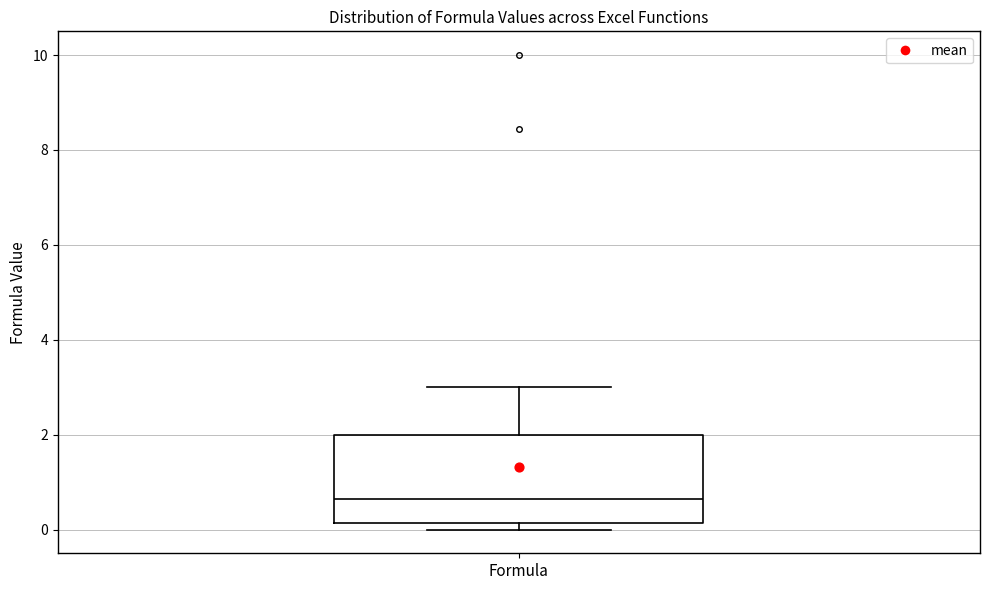

Transcribe this box plot: give where the median line is, the range the box spans, and where the two whiskers end, as read against the y-axis. The values are not printed on the chart, so give them approximately, as read against the axis.

median 0.6, box 0.2 to 2.0, whiskers 0.0 to 3.0